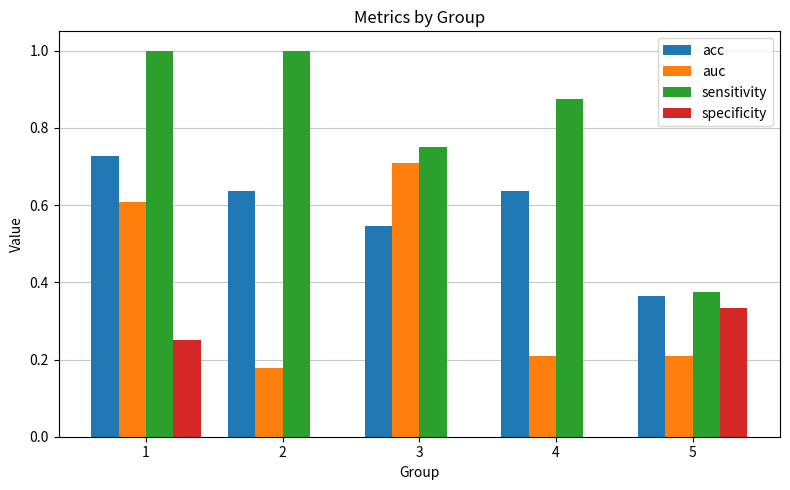

Is it true that acc equals 0.3 at 2?

False